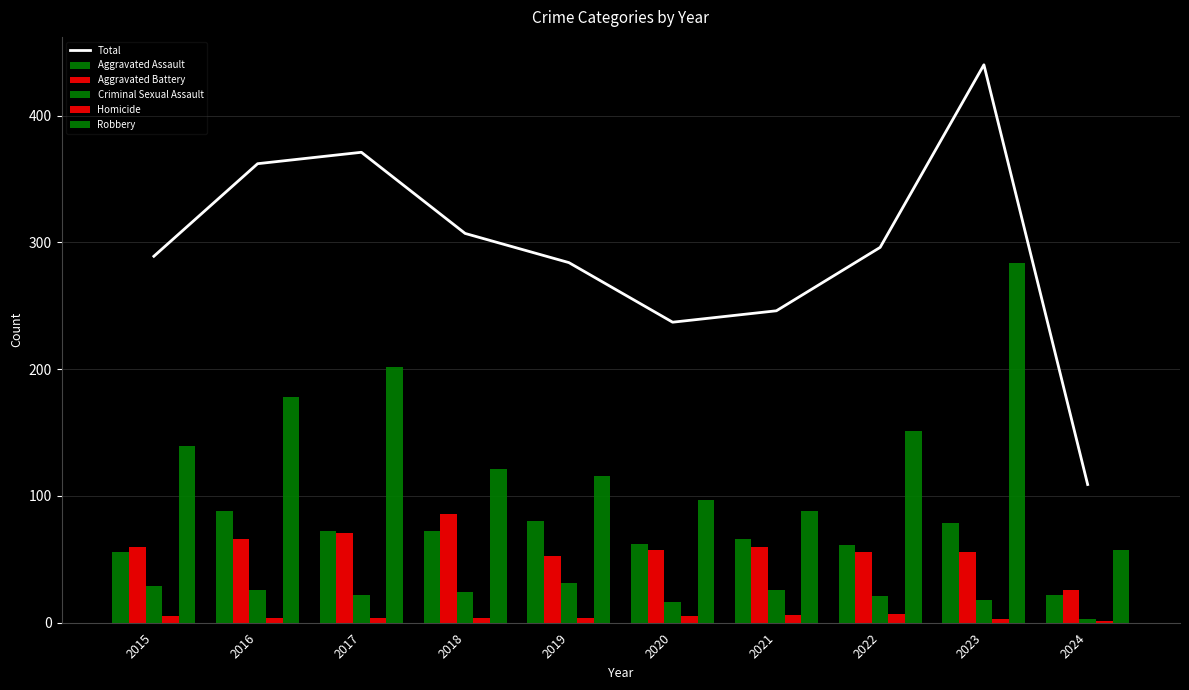

Rank the categories by Aggravated Battery value from highest to lowest.

2018, 2017, 2016, 2015, 2021, 2020, 2022, 2023, 2019, 2024